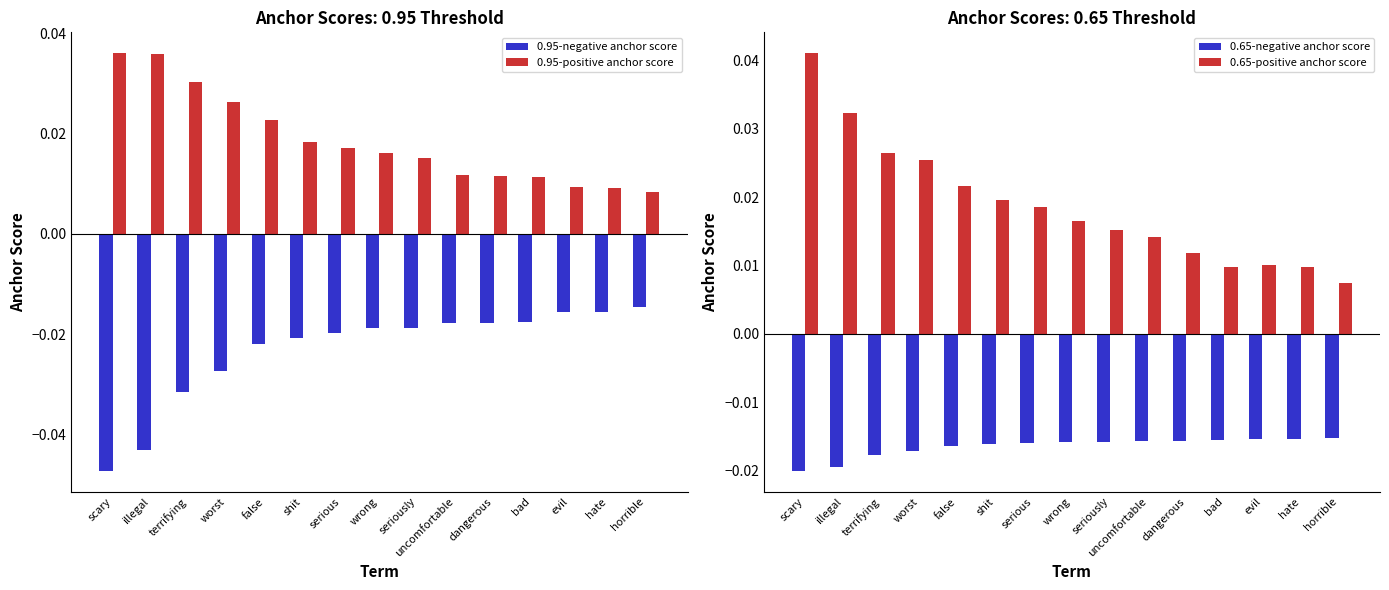

What is the sum of all 0.65-negative anchor score values?

-0.2